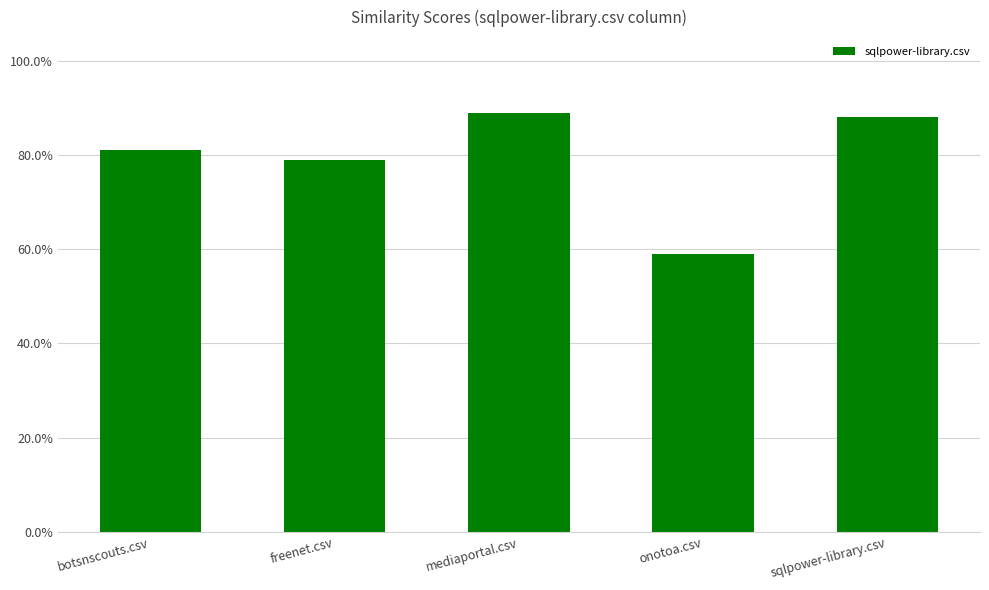

Are the bars horizontal?

No